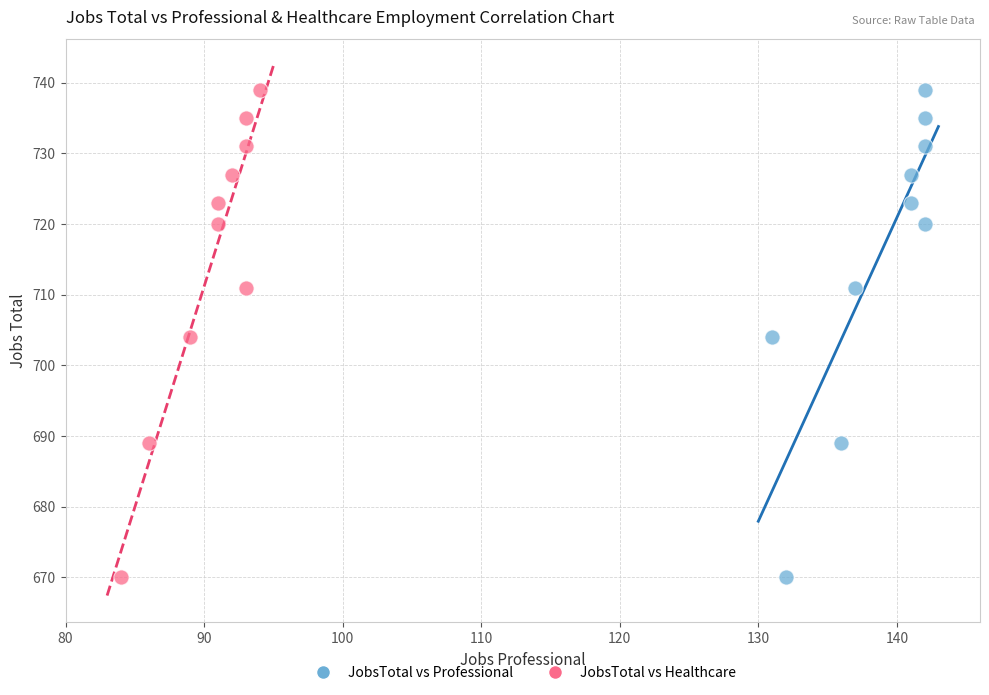

What are all the series names shown in the legend?

JobsTotal vs Professional, JobsTotal vs Healthcare